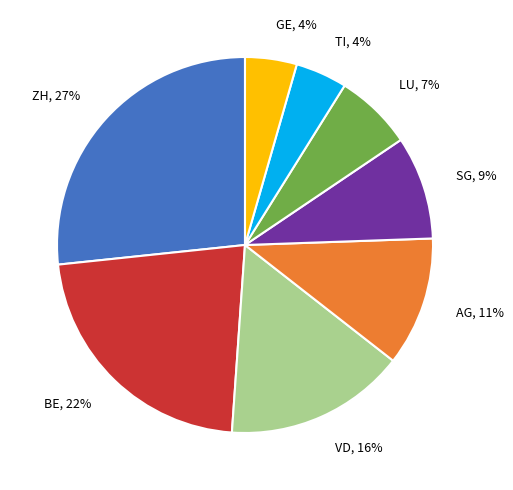

Is the sum of ZH and VD greater than half?

No